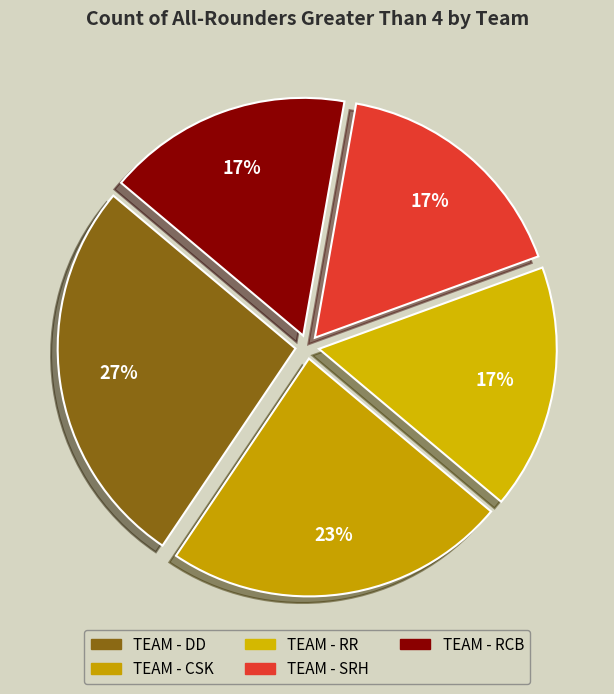

How many slices are in this pie chart?

5